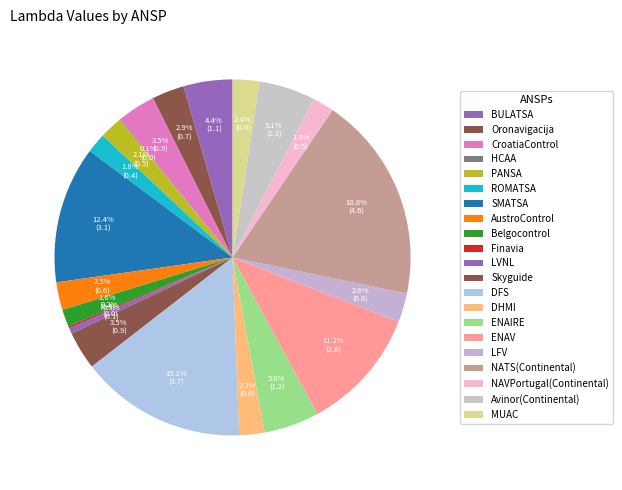

Which slice is the largest?

NATS(Continental)